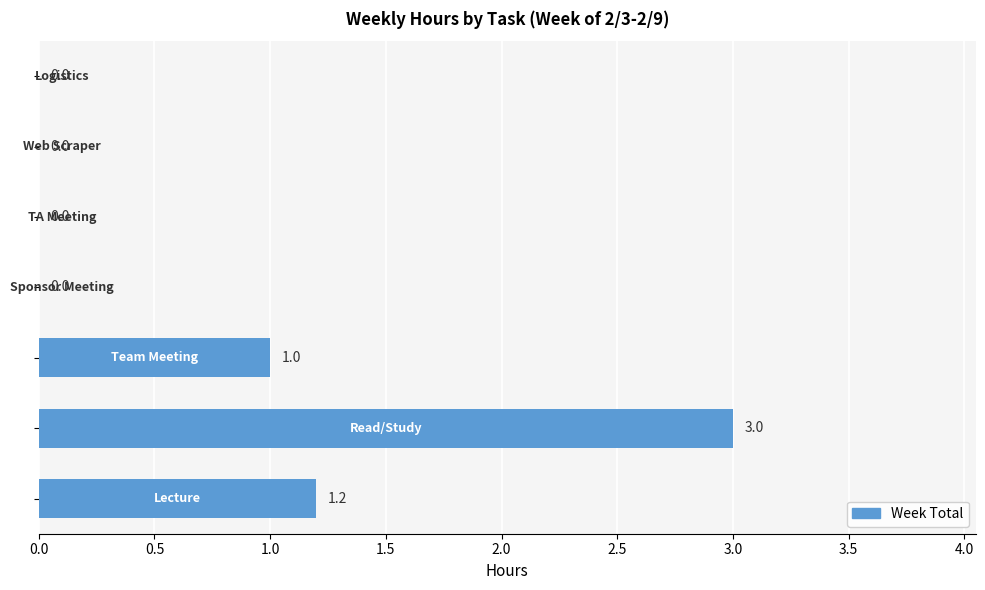

What is the maximum value shown in the chart?

3.0